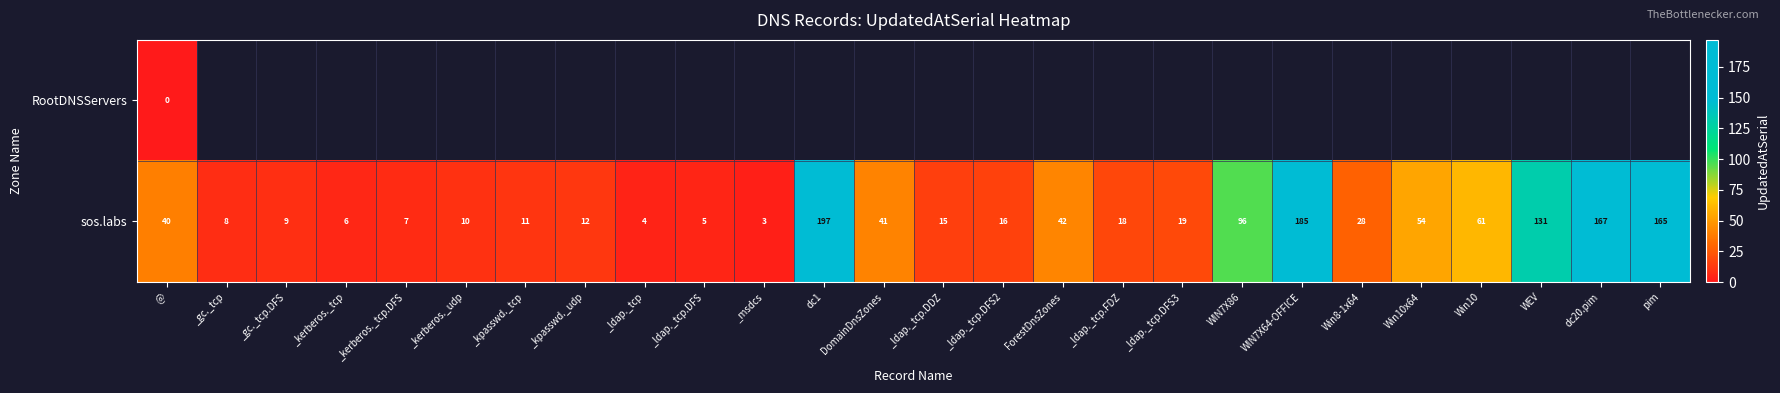

The value of sos.labs at WIN7X64-OFFICE is 257. True or false?

False